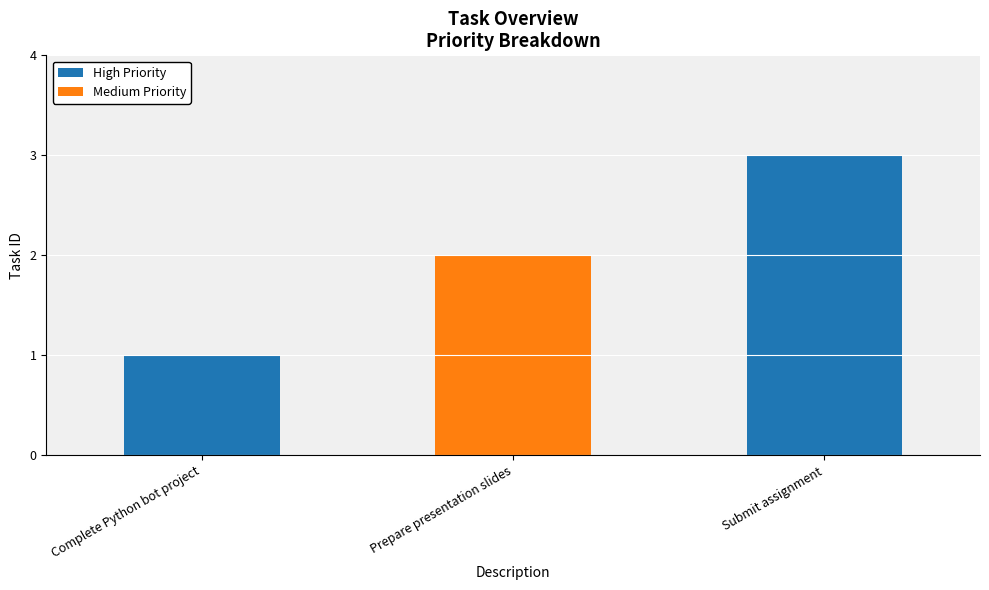

Reading right to left, transcribe the values for High Priority.

Submit assignment=3	Prepare presentation slides=0	Complete Python bot project=1